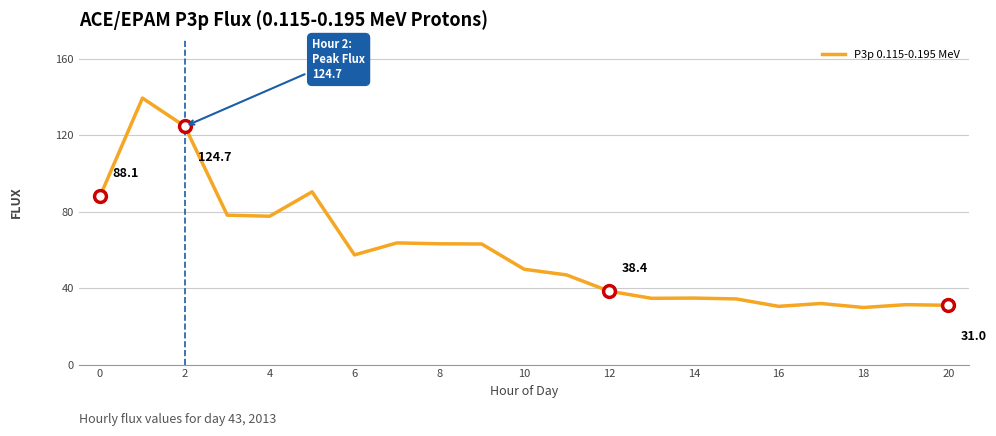

What is the smallest value displayed?

29.8